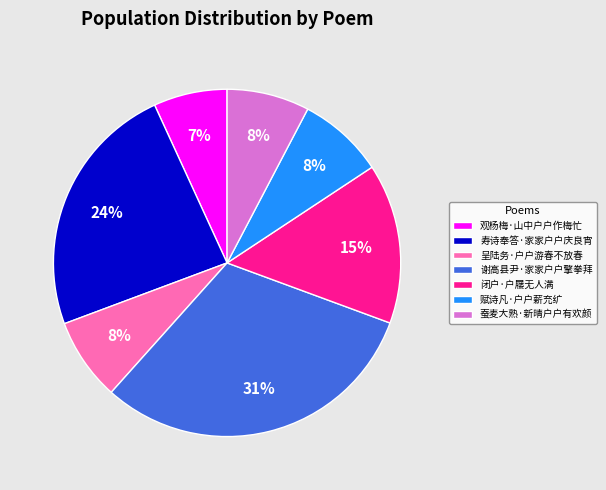

To the nearest percent, what portion does 谢高县尹·家家户户擎拳拜 represent?

31%